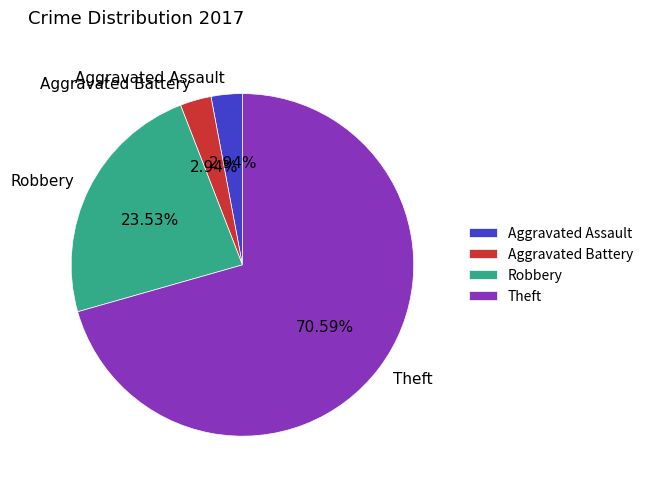

Which slice represents more than half of the pie?

Theft